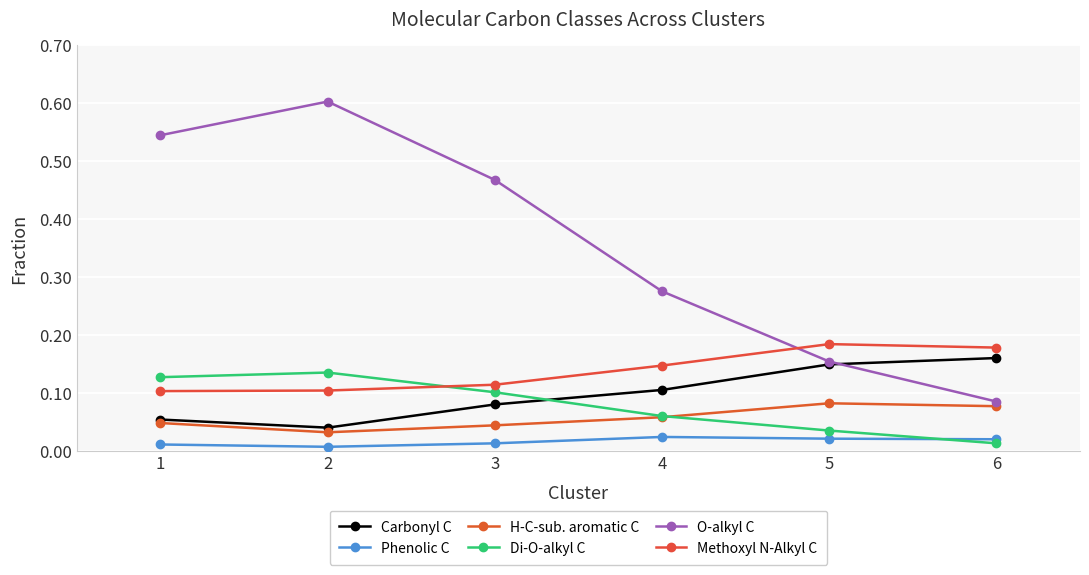

The Di-O-alkyl C series shows 0.1 at 5. True or false?

False